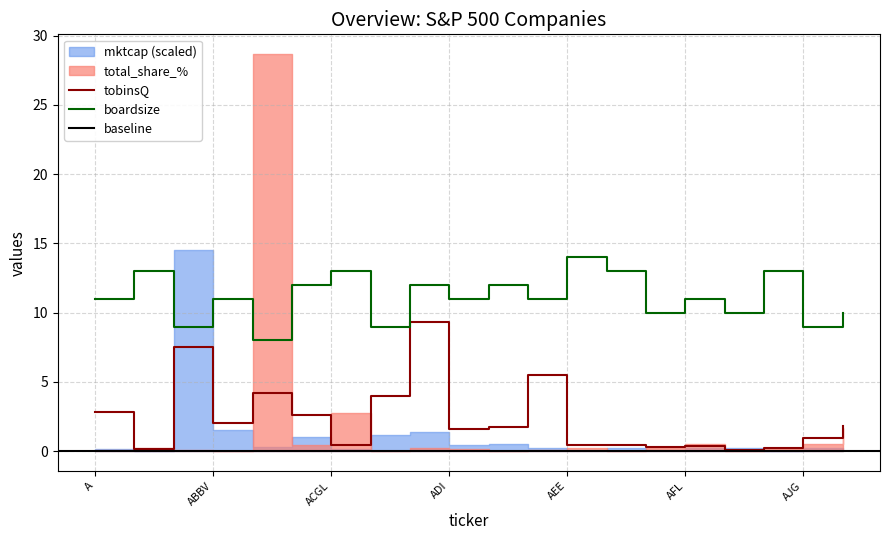

Where is boardsize nearest to the value 11?

A